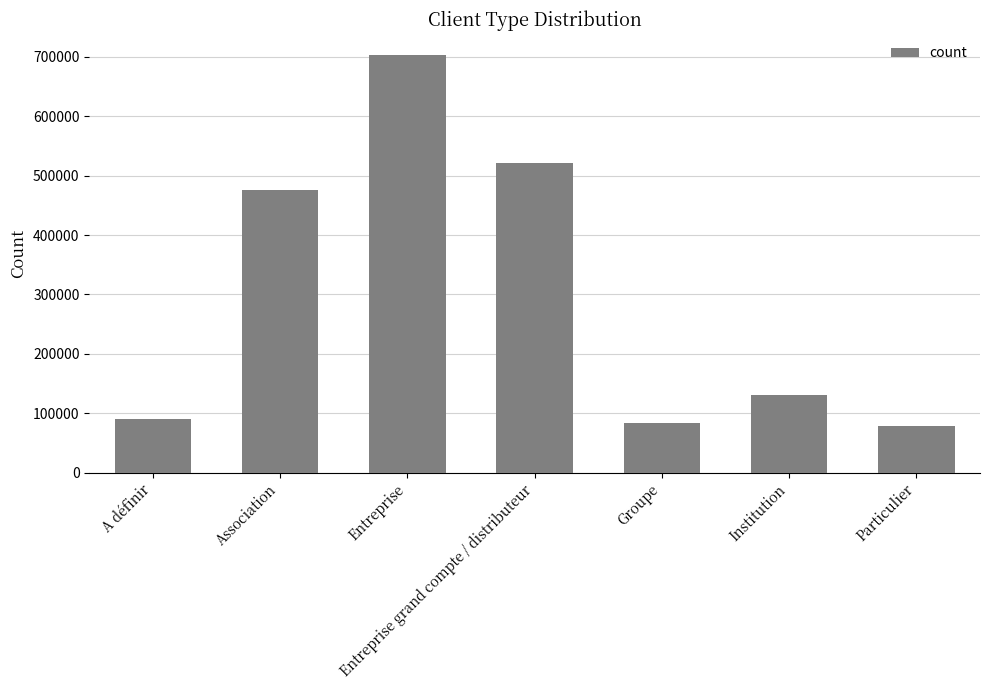

What is the value of the 5th bar from the left?

84356.9